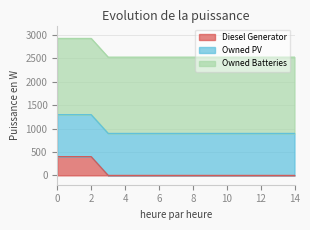

Reading left to right, extract all data points from this chart.

Diesel Generator: 400	400	400	0	0	0	0	0	0	0	0	0	0	0	0
Owned PV: 897	897	897	897	897	897	897	897	897	897	897	897	897	897	897
Owned Batteries: 1629	1629	1629	1629	1629	1629	1629	1629	1629	1629	1629	1629	1629	1629	1629